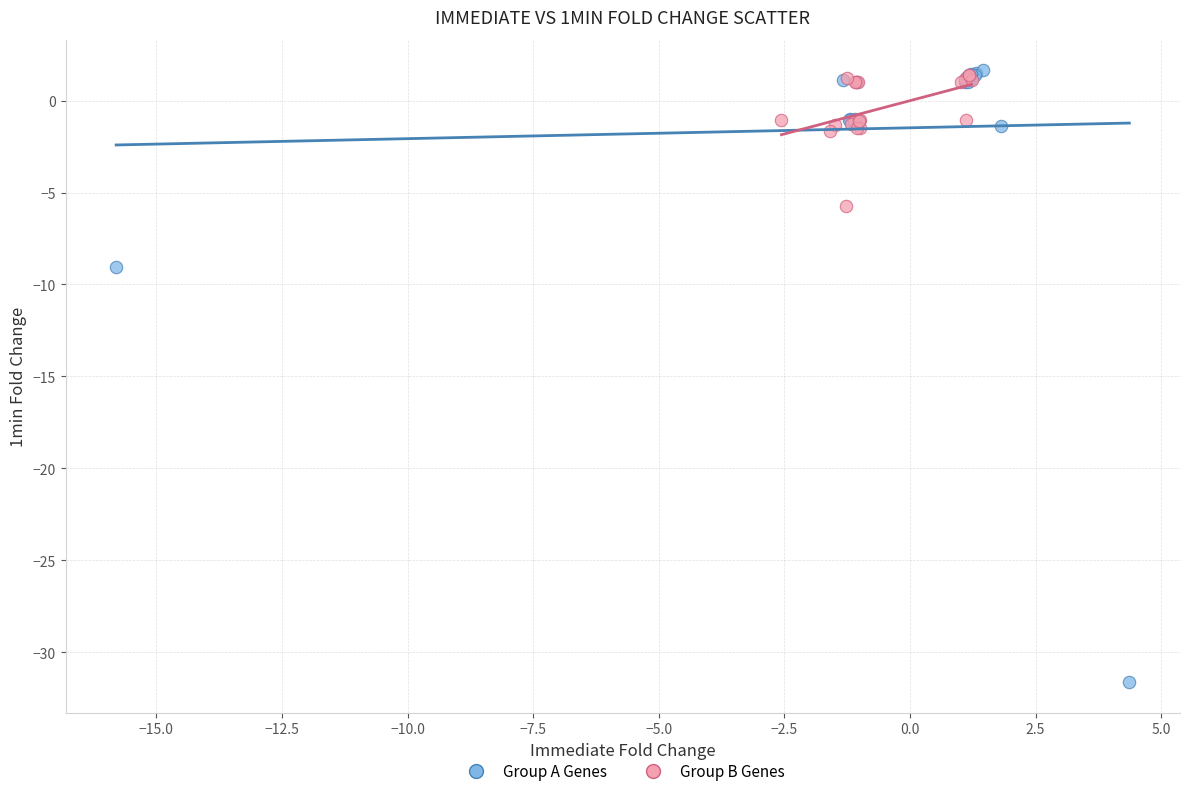

Which series contains the lowest Y value?

Group A Genes